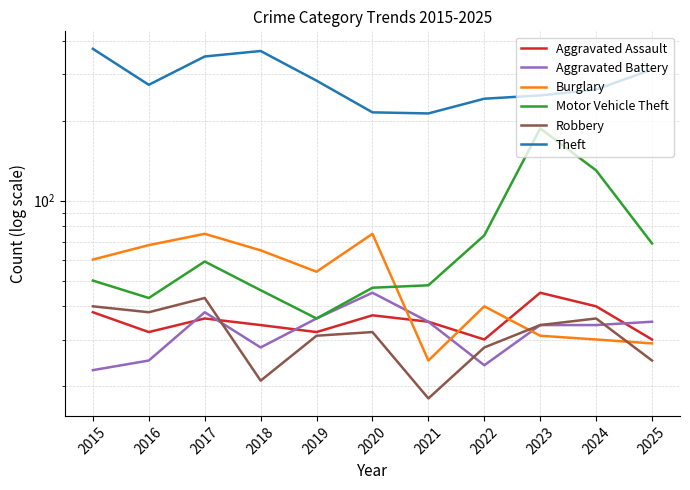

Is it true that Aggravated Battery equals 11 at 2017?

False